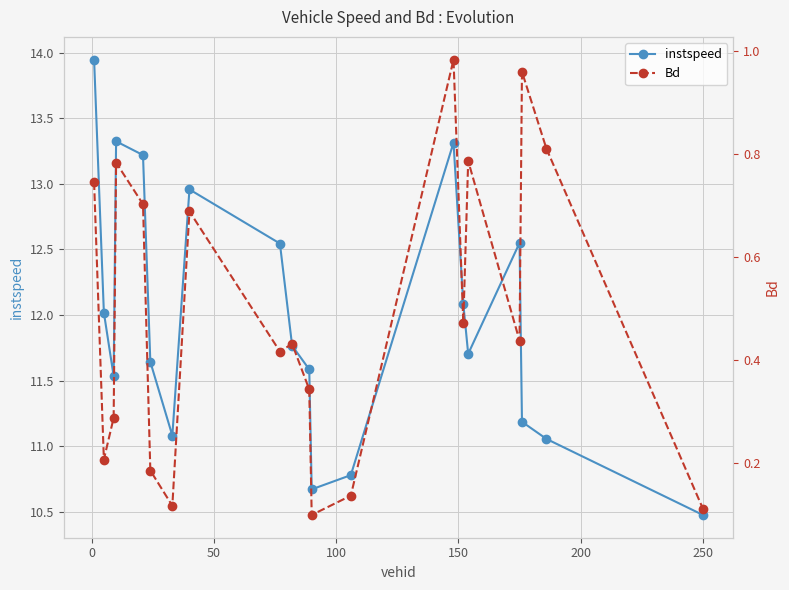

What is the lowest value of the instspeed series?

10.5